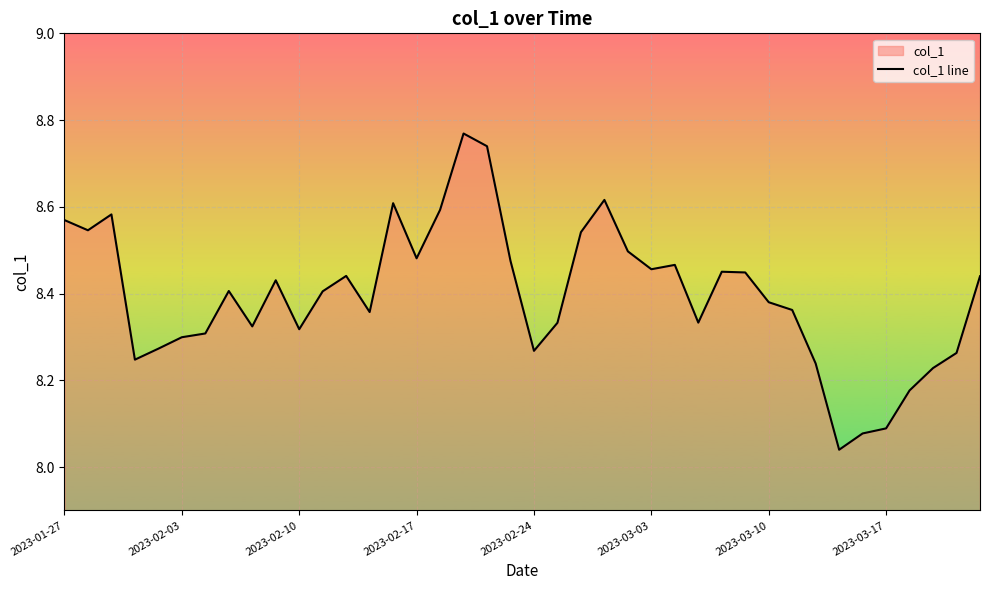

The value at 34 is 1.7. True or false?

False